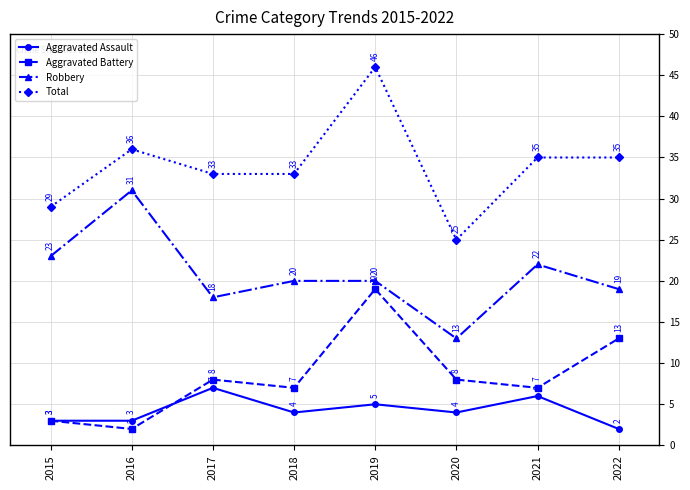

At how many categories does at least one series exceed 30?

6